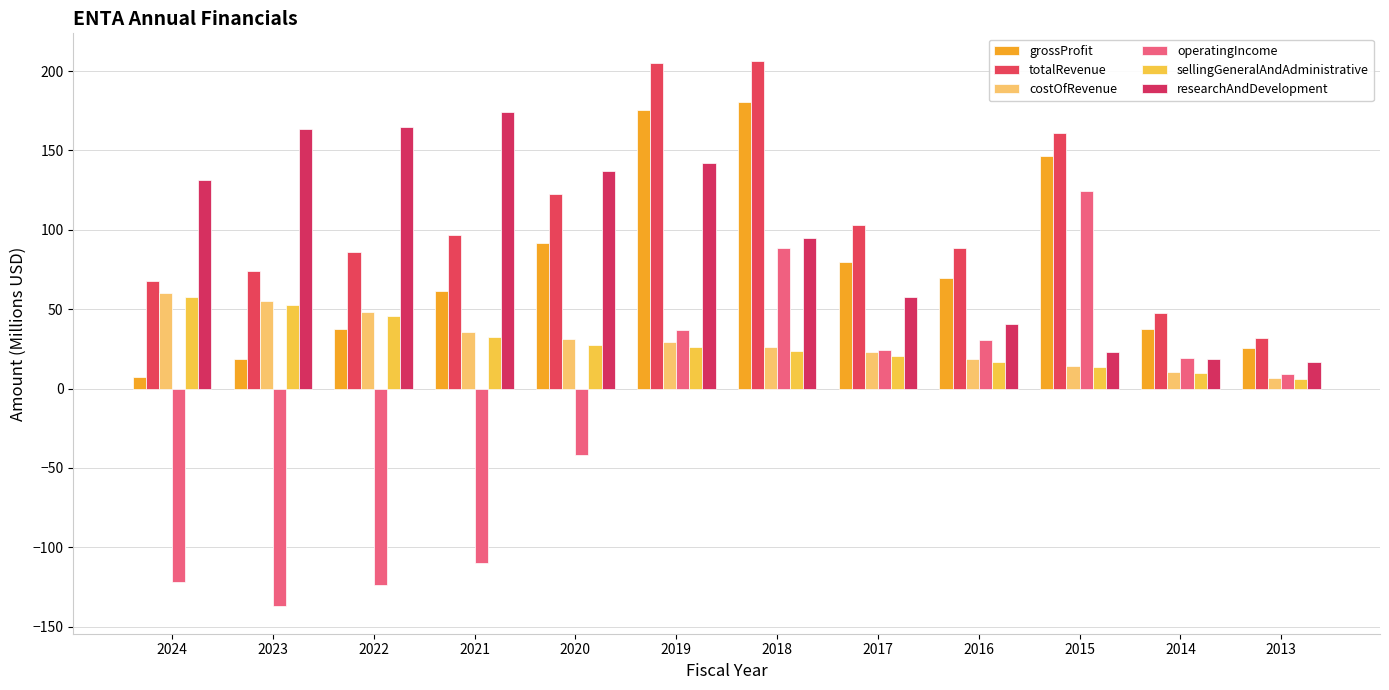

Between 2022 and 2020, which is larger?

2020